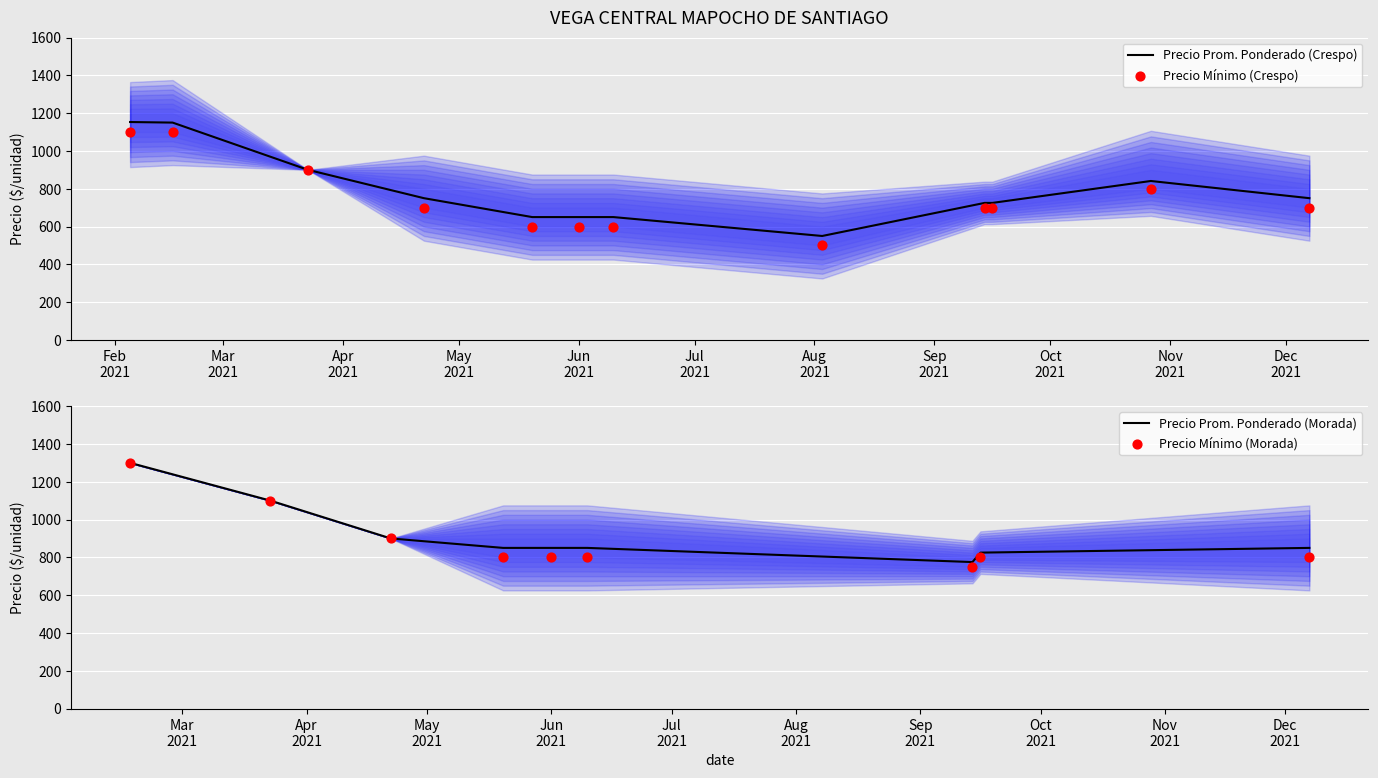

At how many categories does at least one series exceed 1142?

2